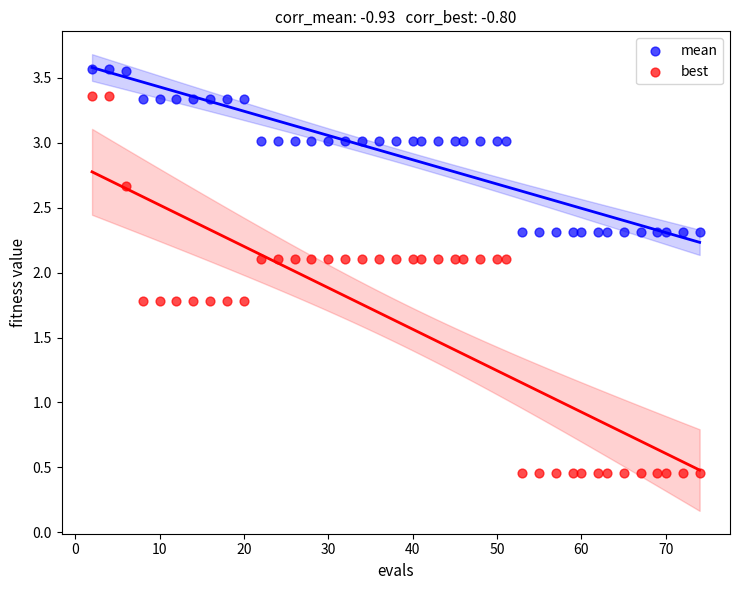

What is the X range (max minus min) for the scatter plot?

72.0